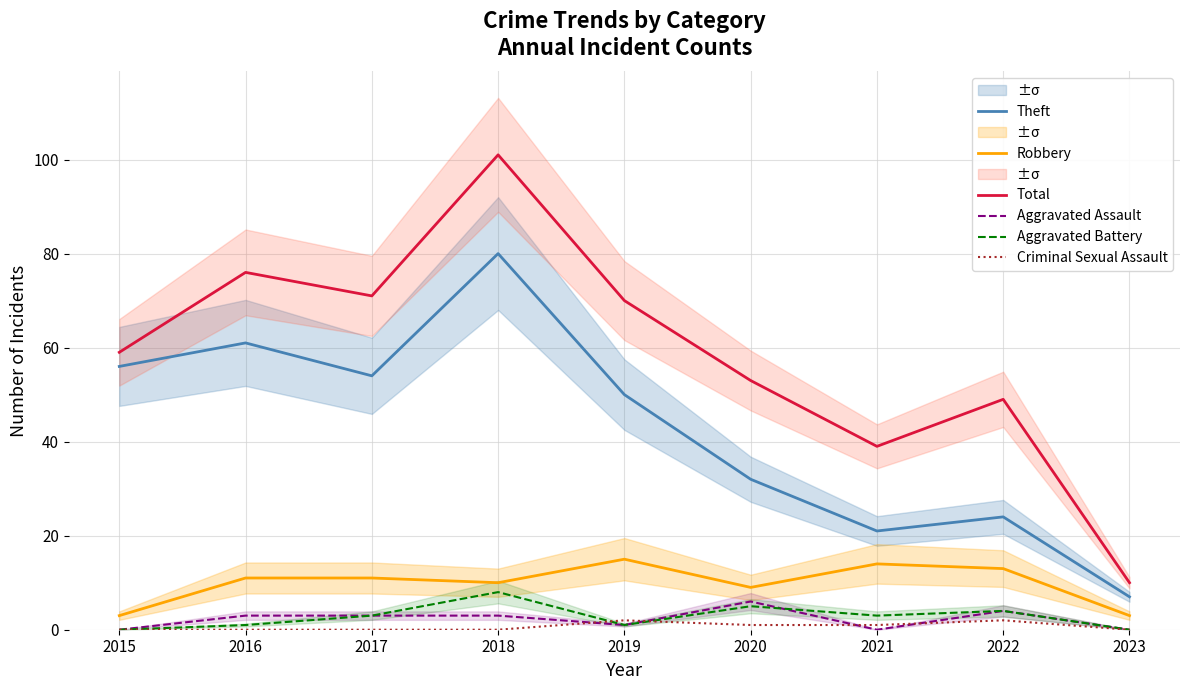

At which category does the chart reach its minimum across all series?

2015